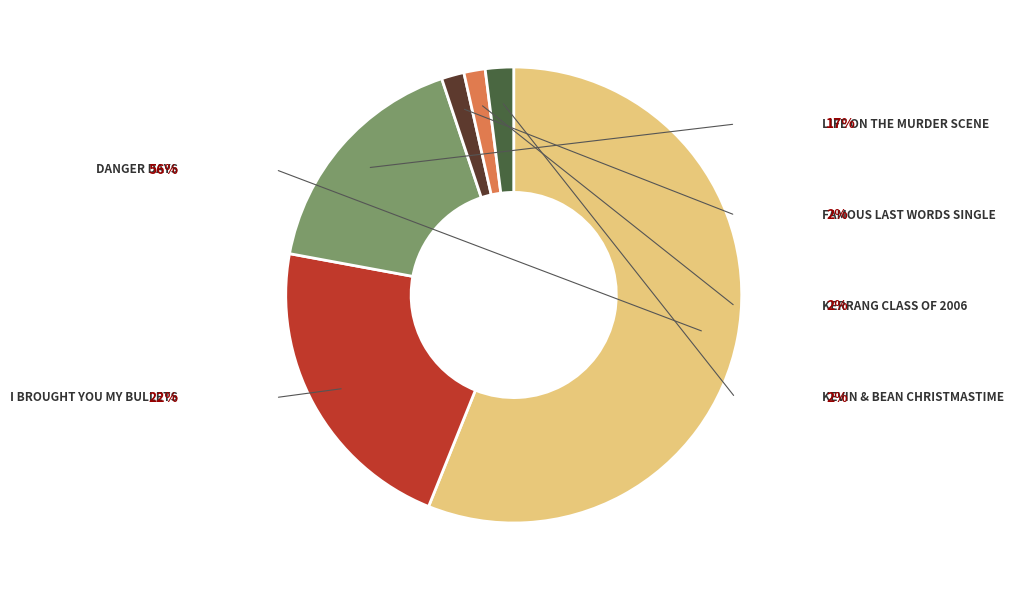

Is there a majority slice in this chart?

Yes